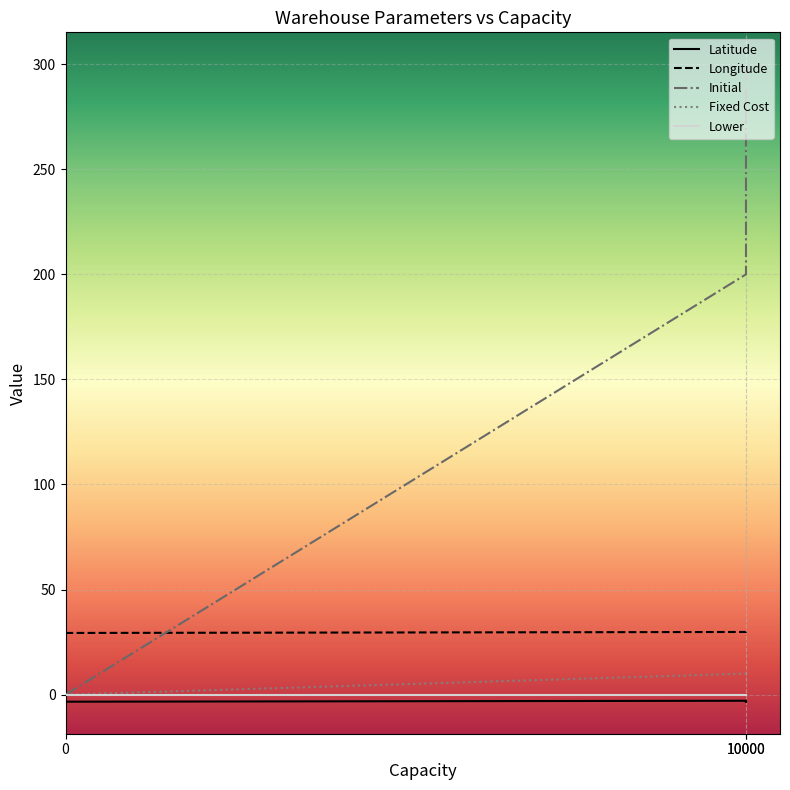

True or false: Fixed Cost has a value of 15.5 at 10000.

False